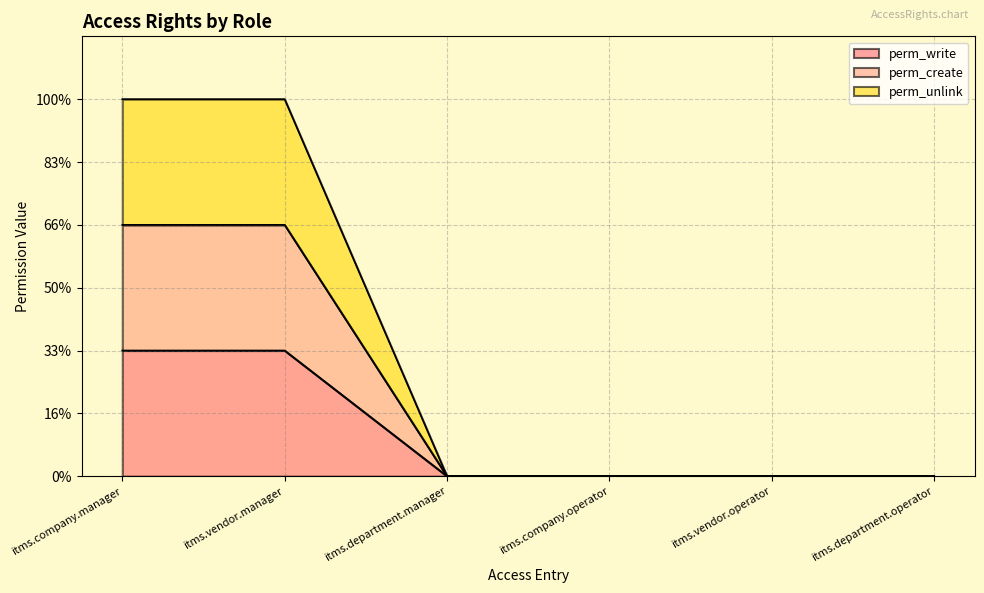

List the series in order of their overall mean, lowest first.

perm_write, perm_create, perm_unlink